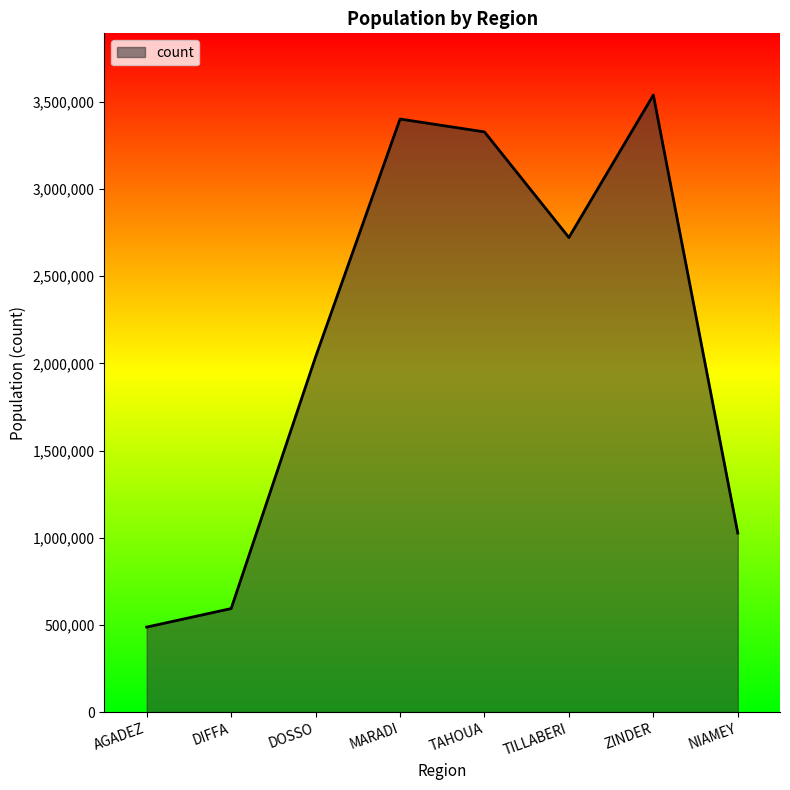

Rank the categories by value from lowest to highest.

AGADEZ, DIFFA, NIAMEY, DOSSO, TILLABERI, TAHOUA, MARADI, ZINDER